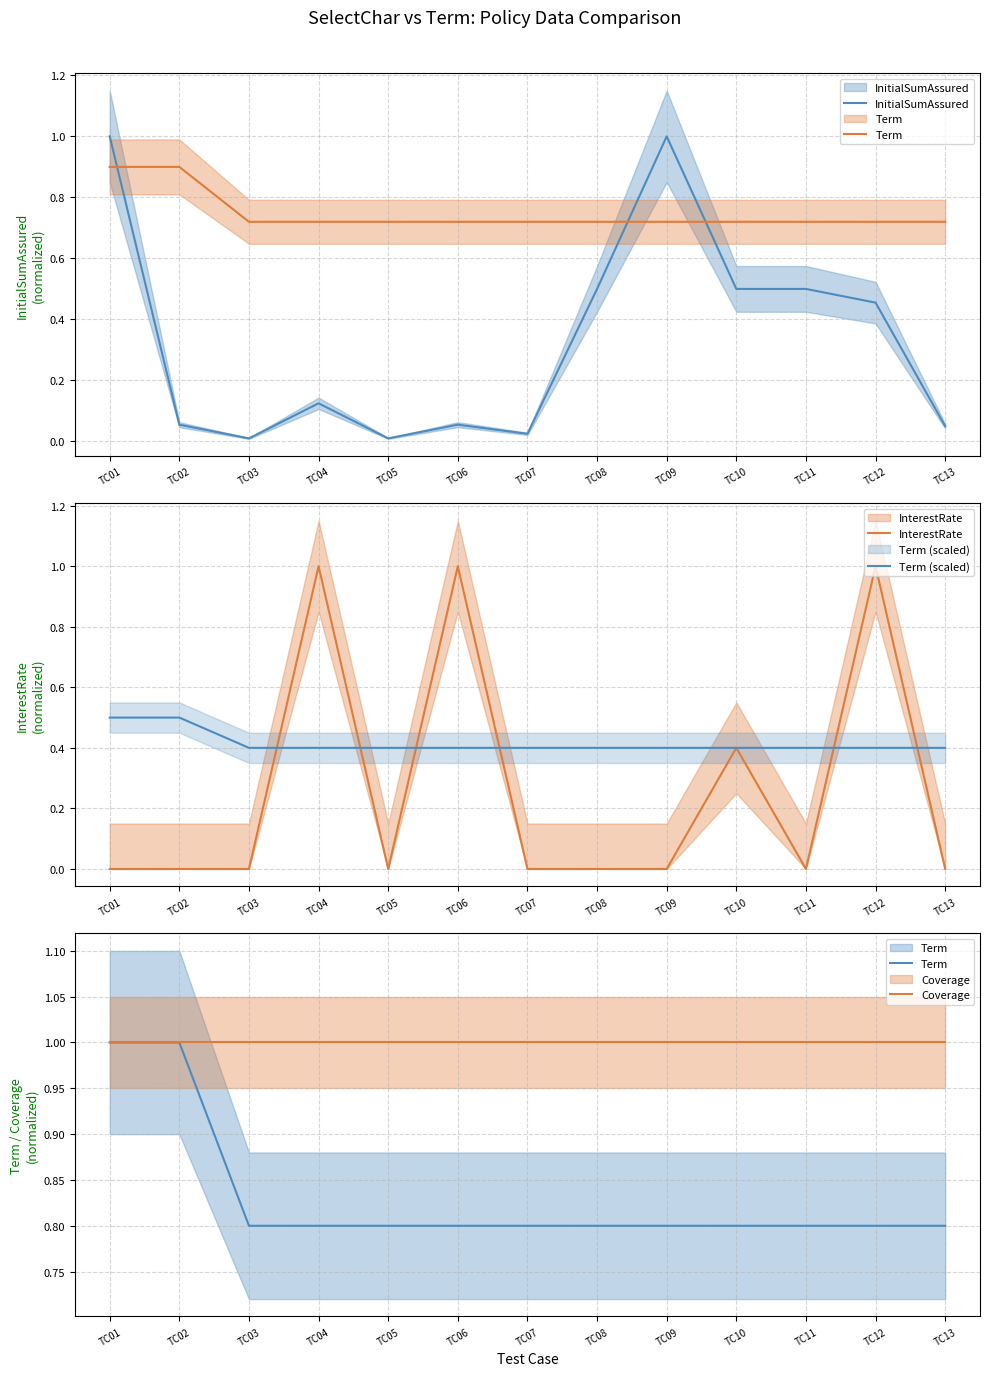

What is the difference between the maximum and minimum values in the InitialSumAssured series?

1.0